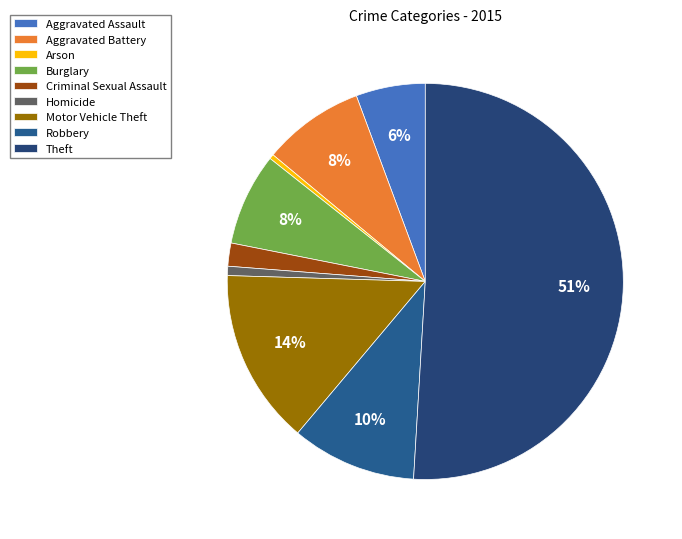

Is Criminal Sexual Assault the majority of the pie?

No